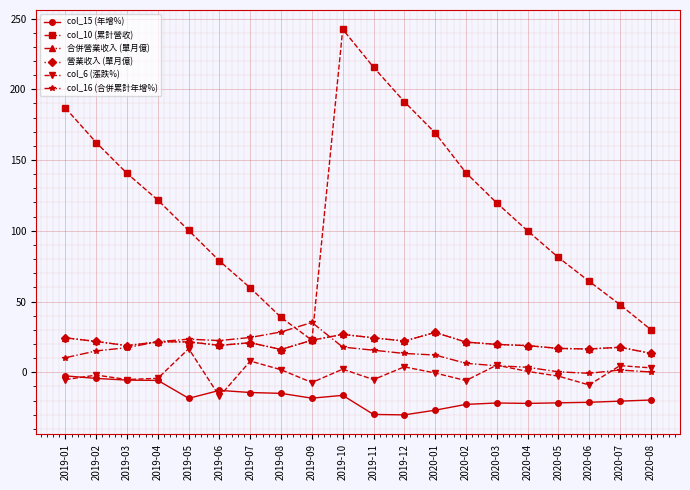

Does the chart have visible grid lines?

Yes